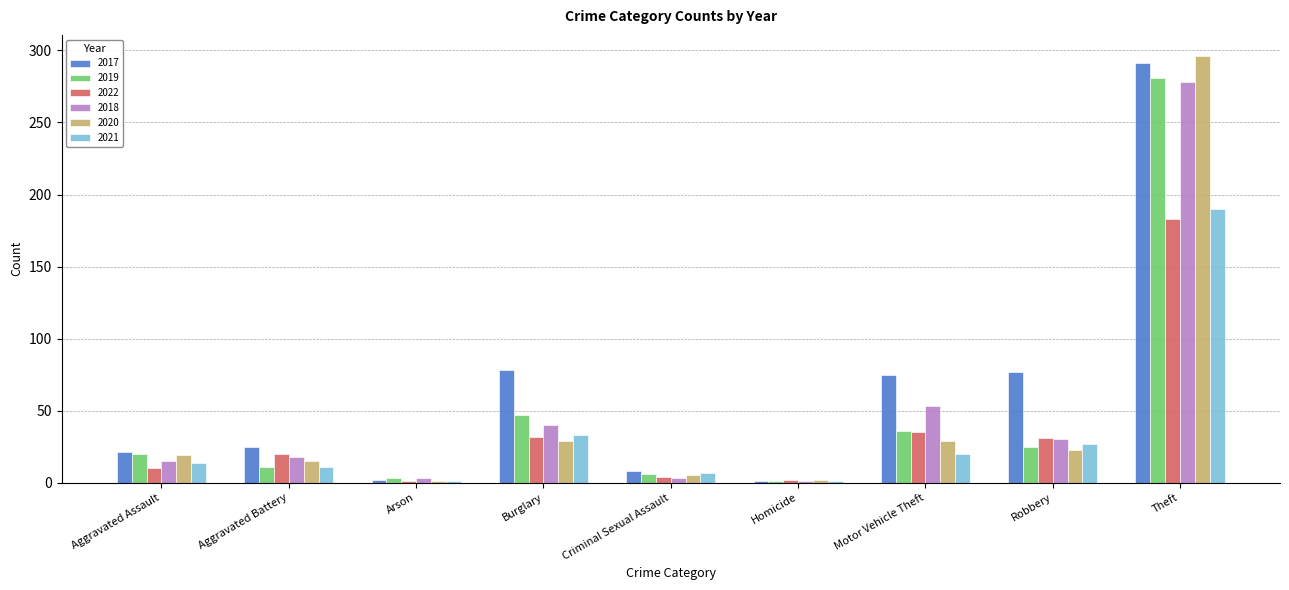

What is the difference between the highest and lowest values at Robbery?

54